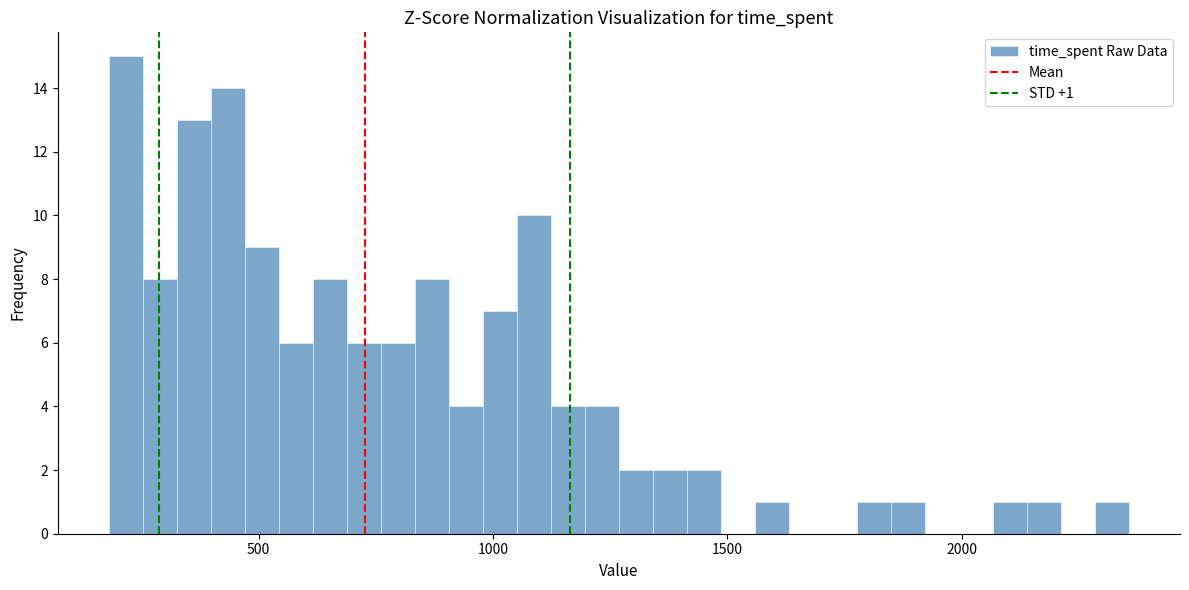

Read against the x-axis, roughly where is the centre of the tallest bar?

200